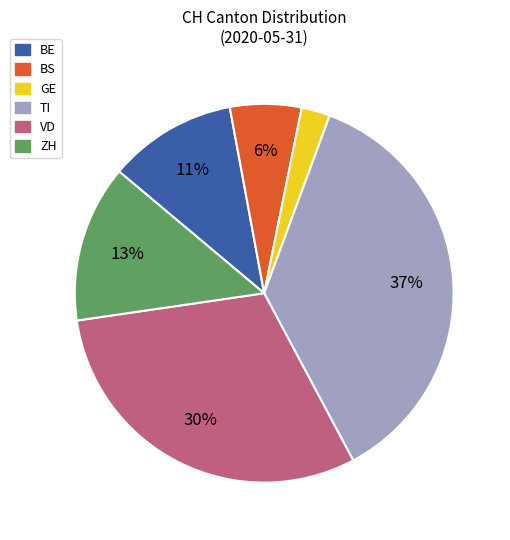

What is the ratio of the value at VD to the value at BS?

5.0